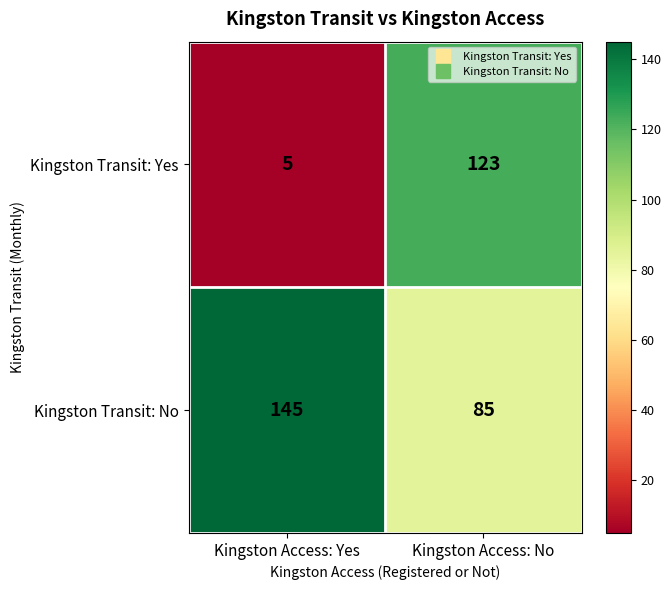

What is the average value of the Kingston Transit: No series?

115